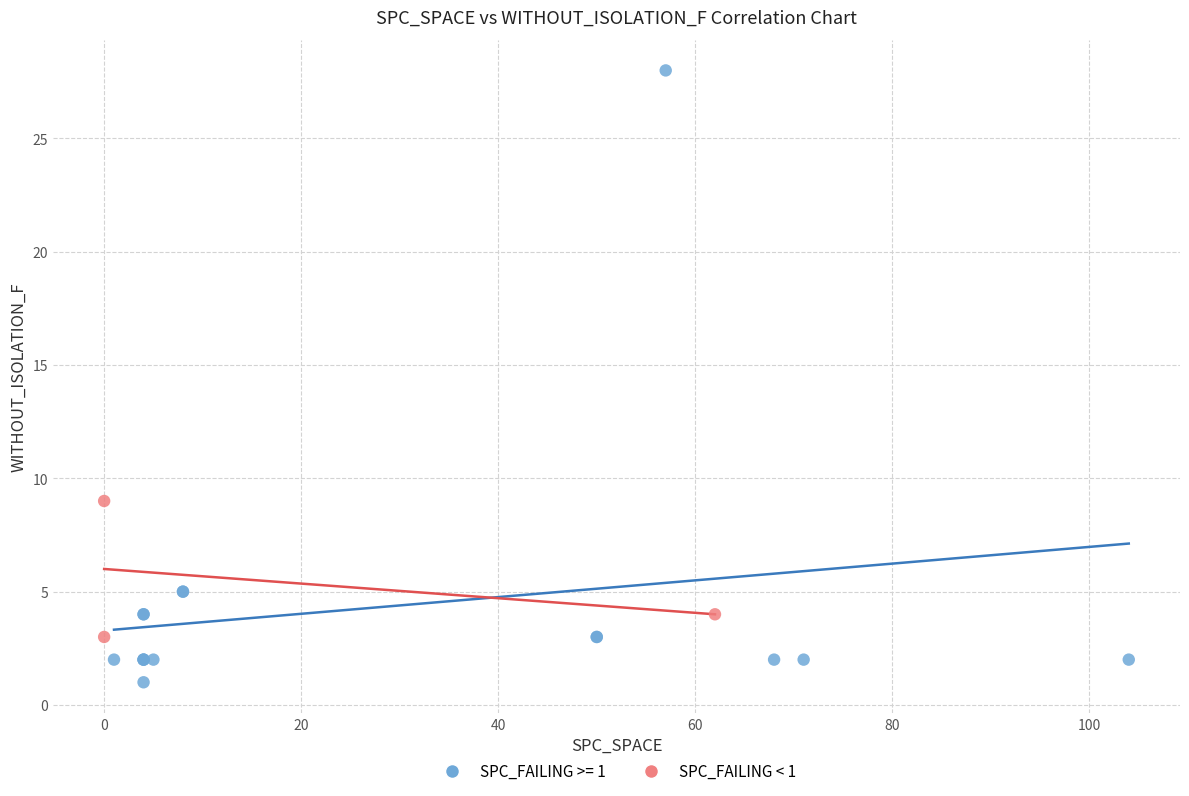

Which series contains the lowest Y value?

SPC_FAILING >= 1